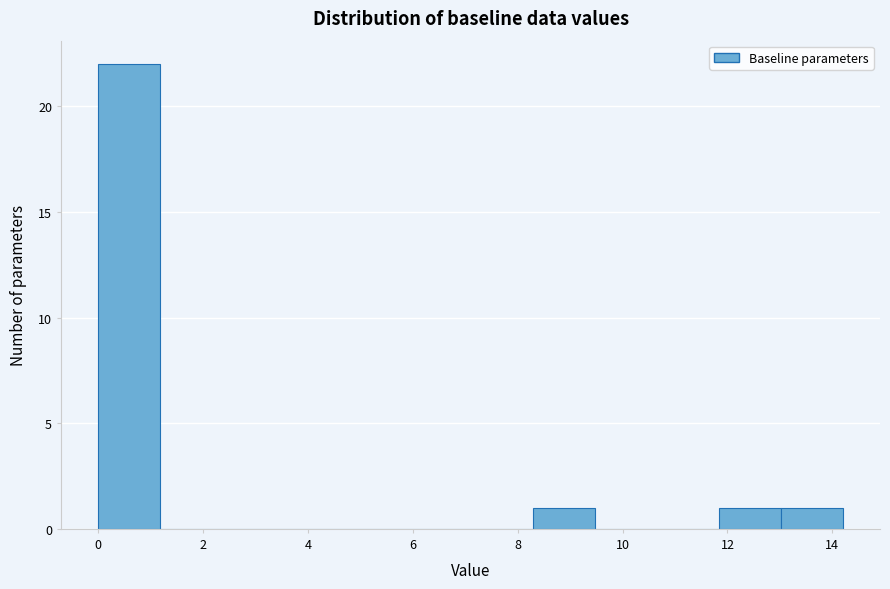

Reading left to right, transcribe this chart: for each bar, give the range it covers on the x-axis and its height. Neither the bar edges nor the heights are printed on the chart, so give them approximately, as read against the axes.

0.0 to 1.2: 22
1.2 to 2.4: 0
2.4 to 3.6: 0
3.6 to 4.8: 0
4.8 to 6.0: 0
6.0 to 7.2: 0
7.2 to 8.2: 0
8.2 to 9.4: 1
9.4 to 10.6: 0
10.6 to 11.8: 0
11.8 to 13.0: 1
13.0 to 14.2: 1